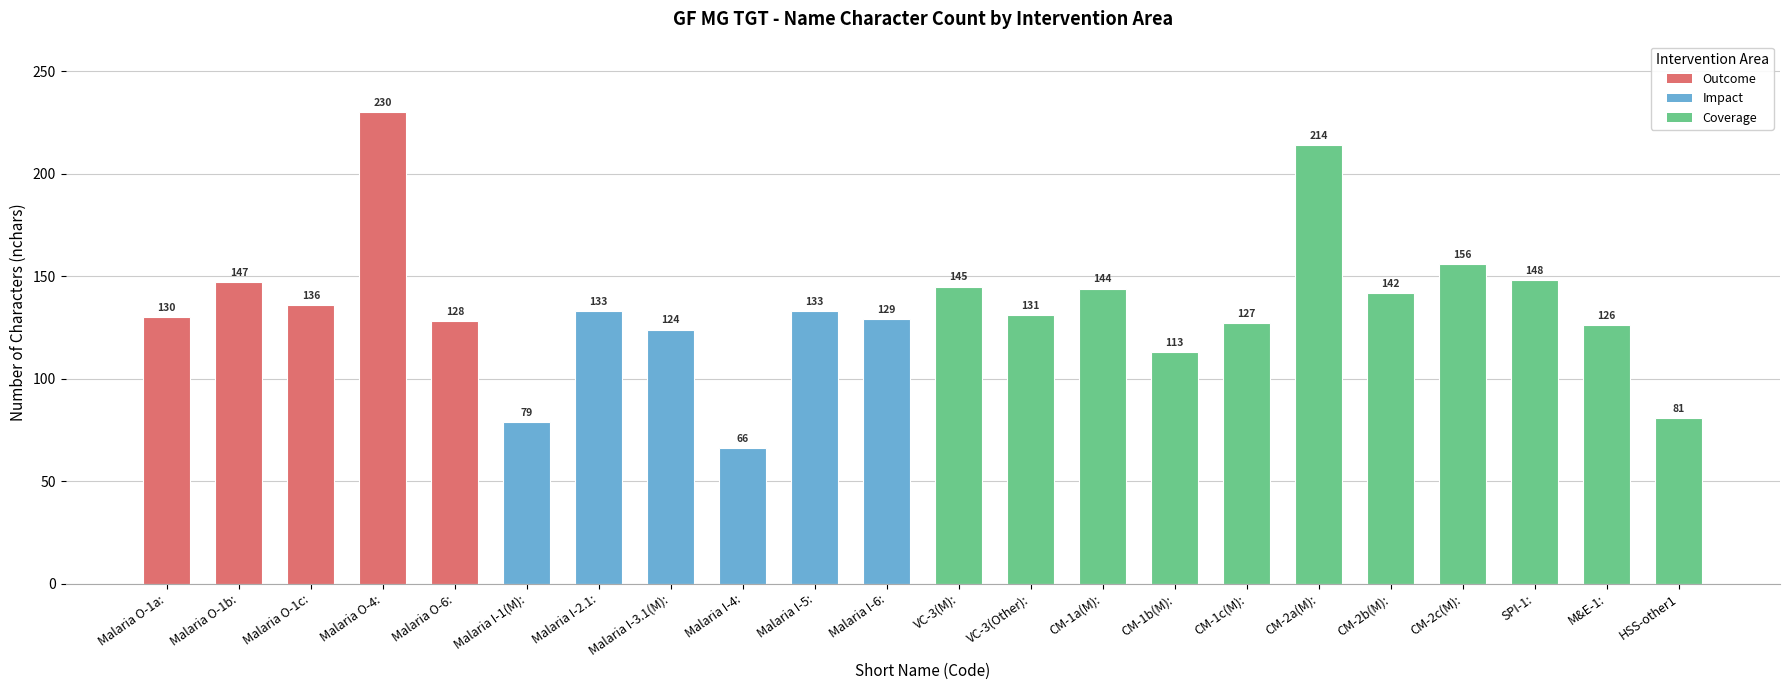

Reading left to right, extract all data points from this chart.

130	147	136	230	128	79	133	124	66	133	129	145	131	144	113	127	214	142	156	148	126	81